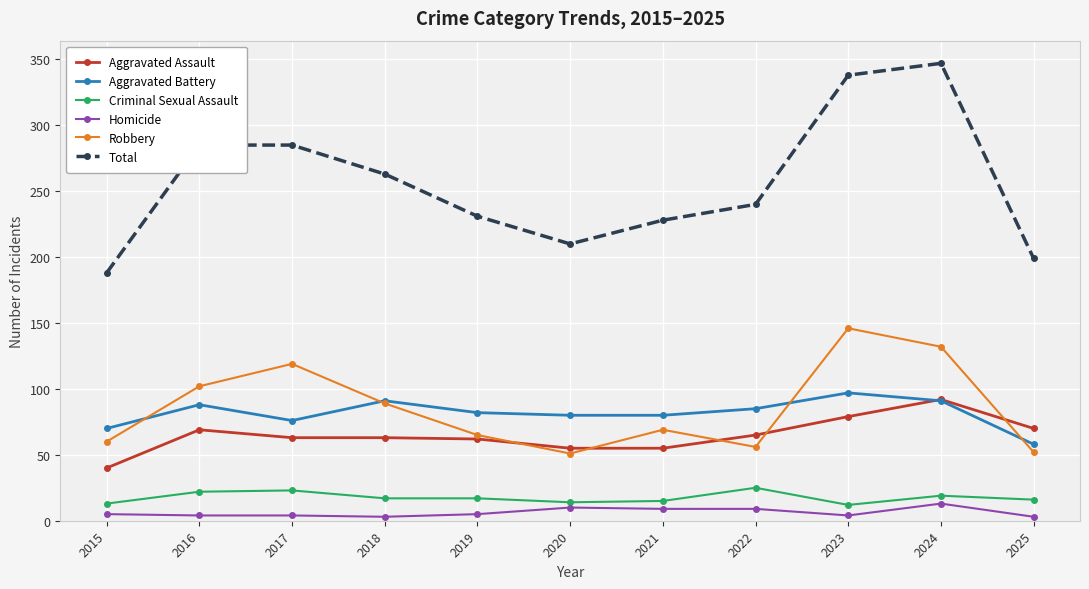

The value of Aggravated Battery at 2015 is 95. True or false?

False